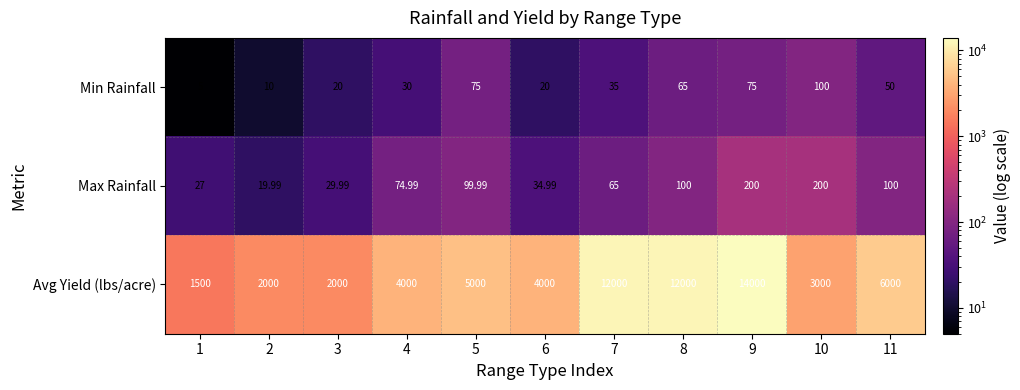

At 6, list the series in order from smallest to largest.

Min Rainfall, Max Rainfall, Avg Yield (lbs/acre)